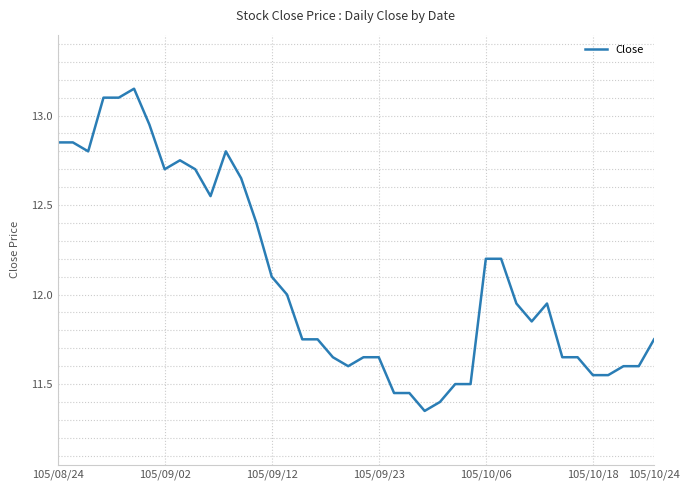

What is the difference between the maximum and minimum values?

1.8